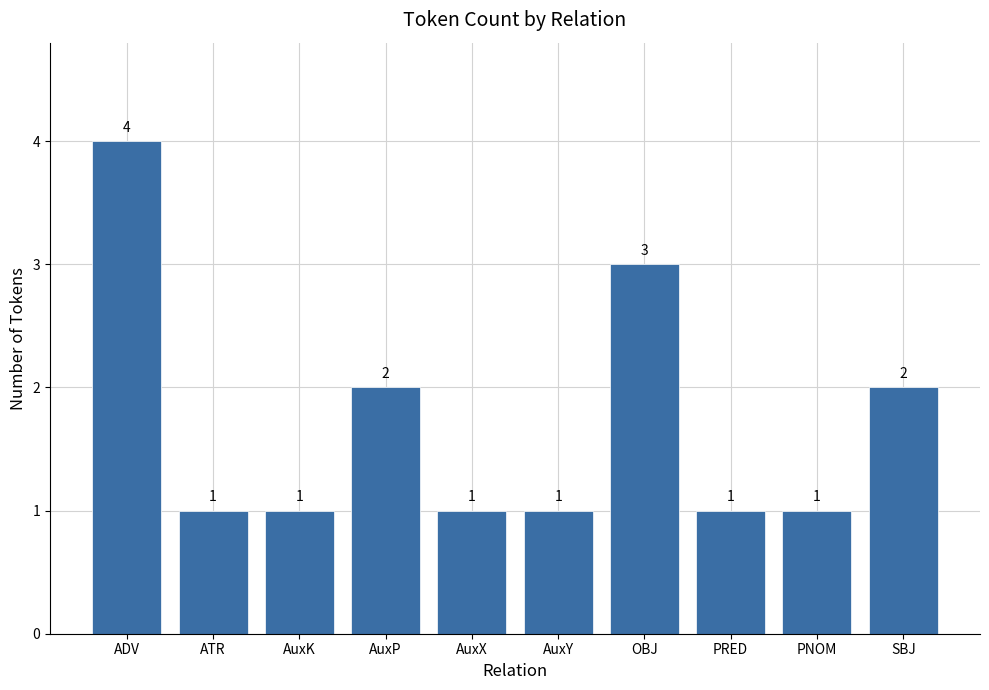

What is the value of the 2nd bar from the left?

1